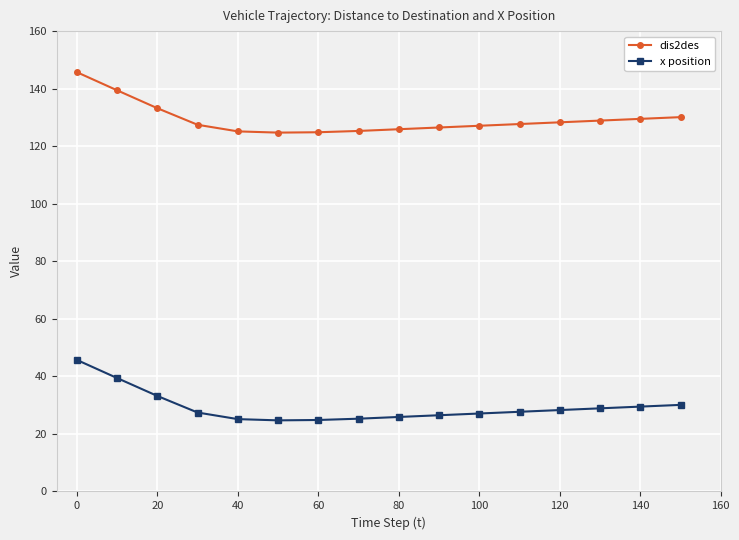

Does the chart have visible grid lines?

Yes